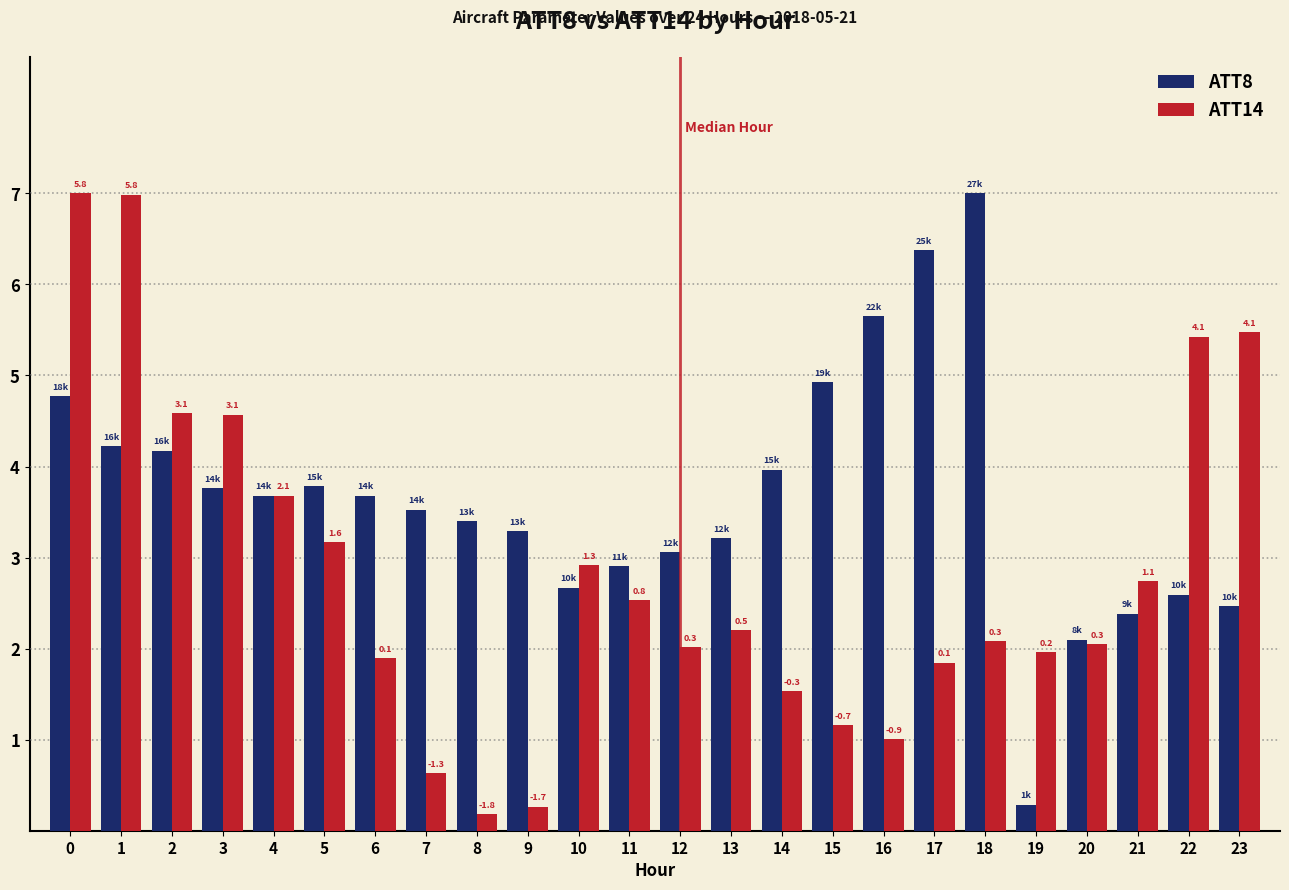

The value of ATT14 at 18 is 0.5. True or false?

False